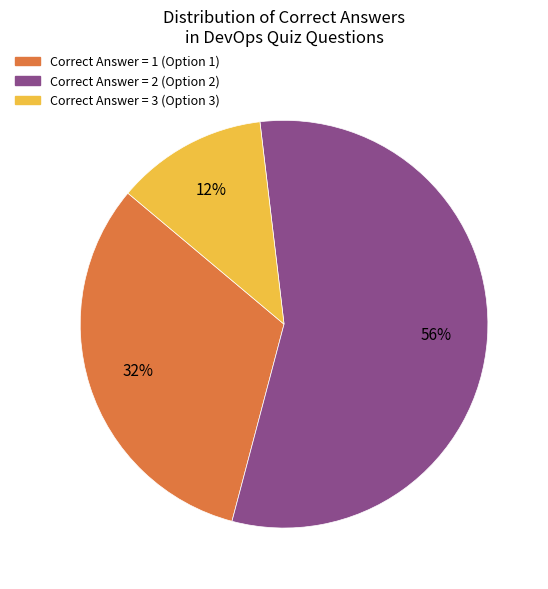

To the nearest percent, what is the difference between the largest and smallest slice percentages?

44%